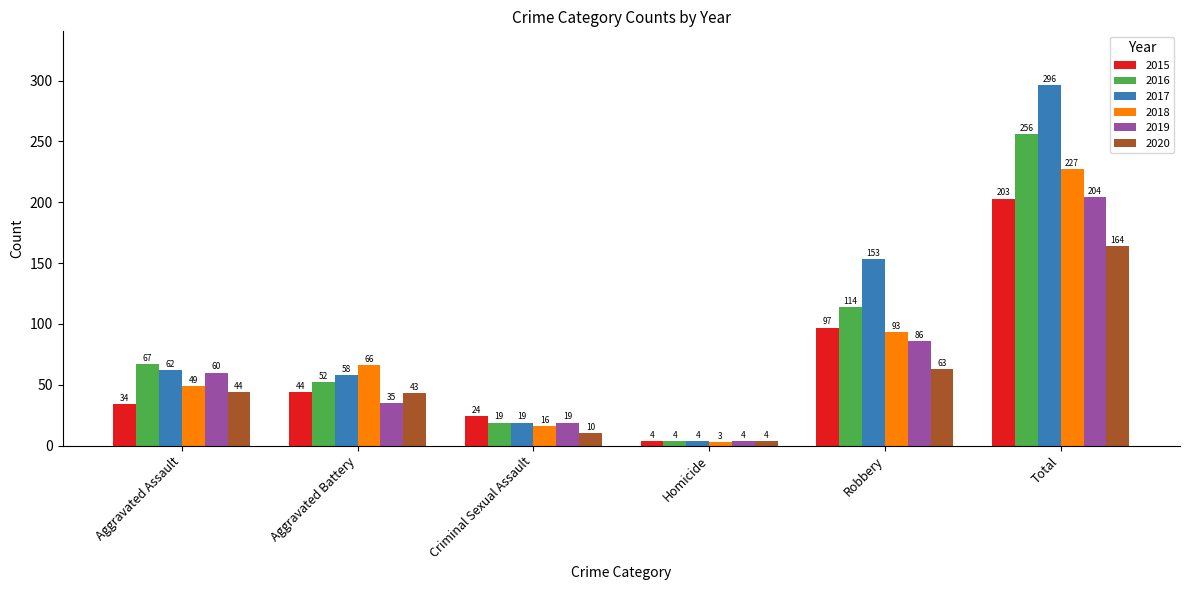

How many values in the 2017 series are below 62?

3